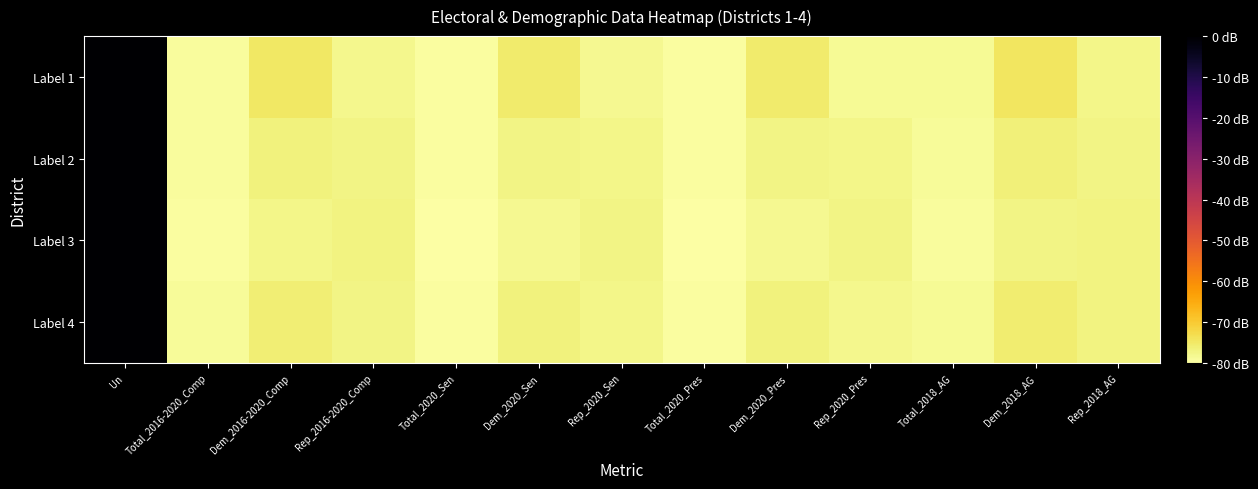

What is the spread (max minus min) of values at Total_2020_Pres?

0.1